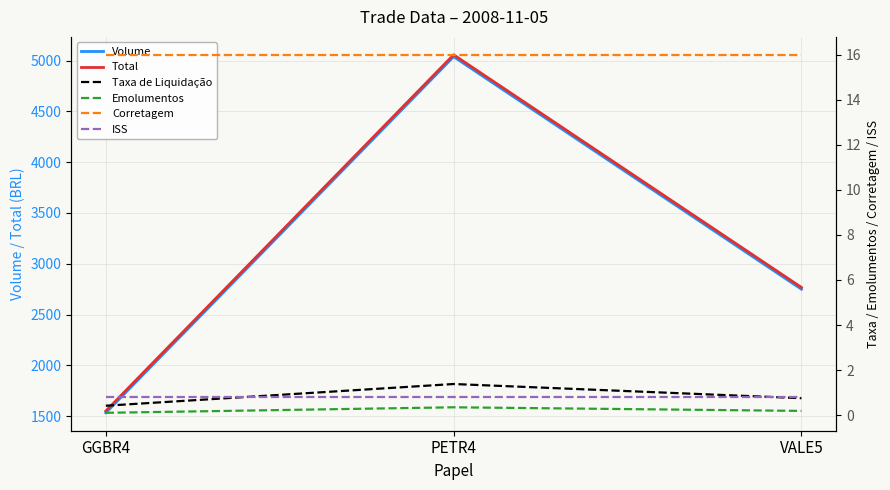

What is the sum of all Corretagem values?

48.0